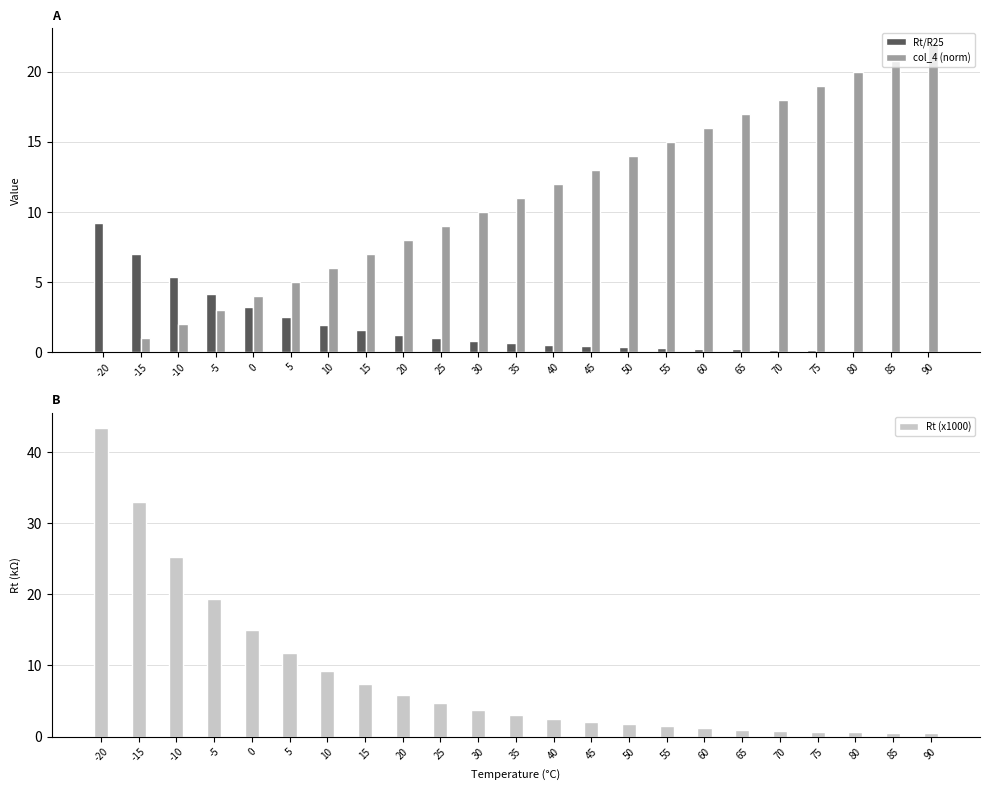

How many values in the col_4 (norm) series exceed 11?

11